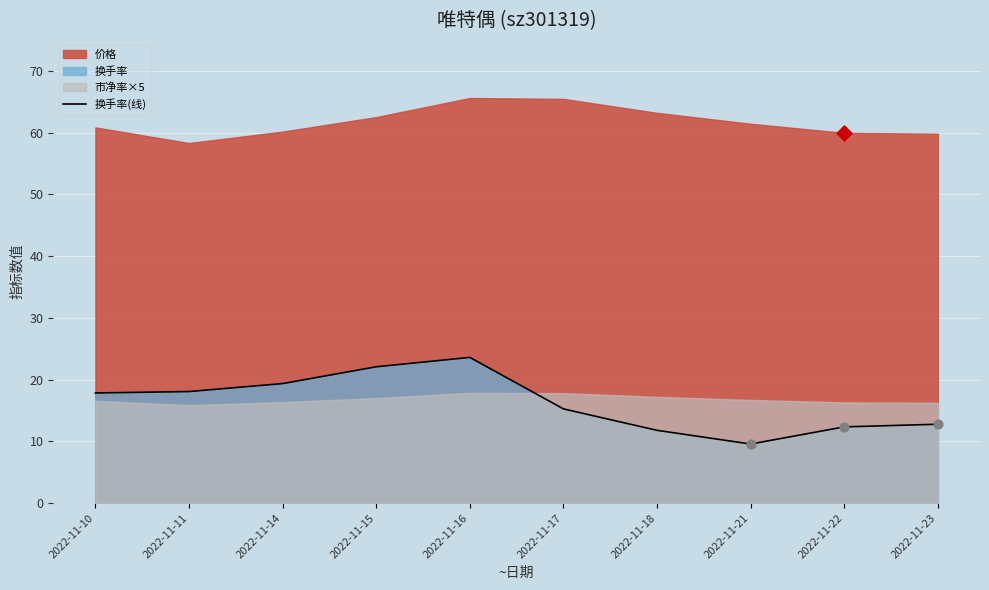

What is the ratio of the value at 2022-11-14 to the value at 2022-11-11?

1.1